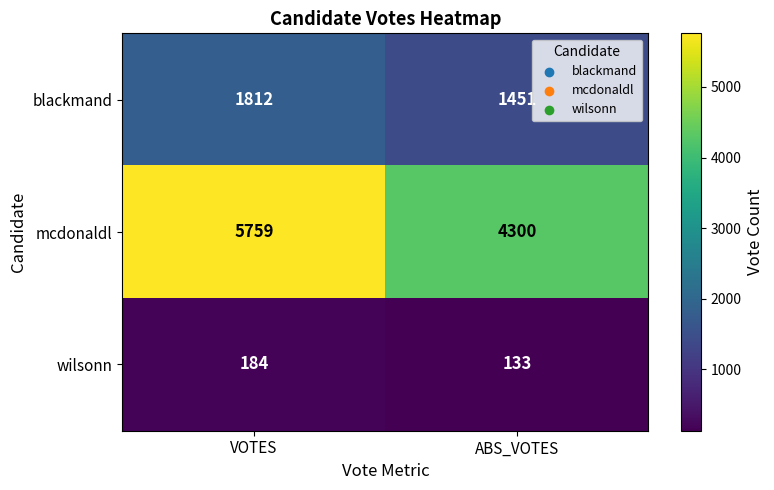

How many data points does each series have?

2